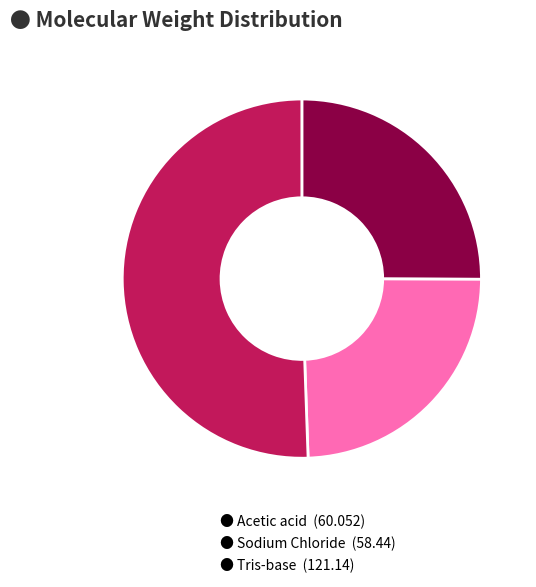

Which category has the smallest portion of the pie?

● Sodium Chloride (58.44)